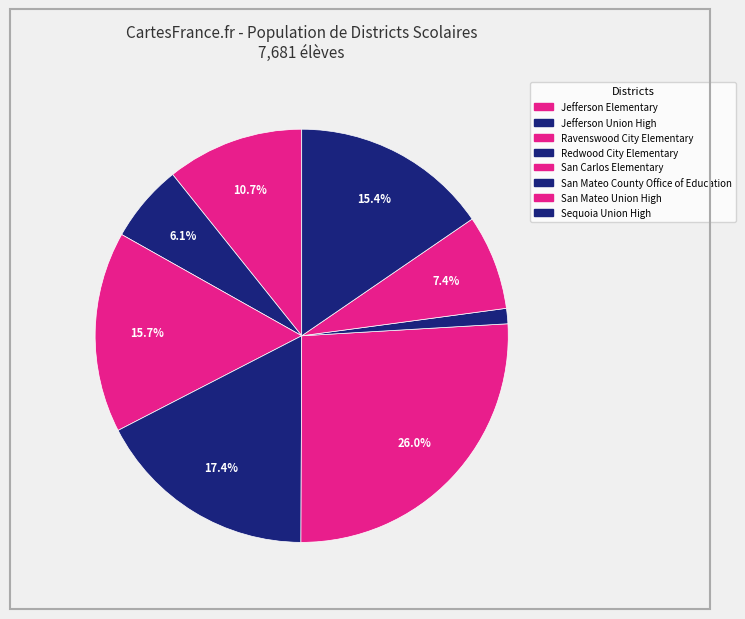

What is the smallest slice in the pie chart?

San Mateo County Office of Education